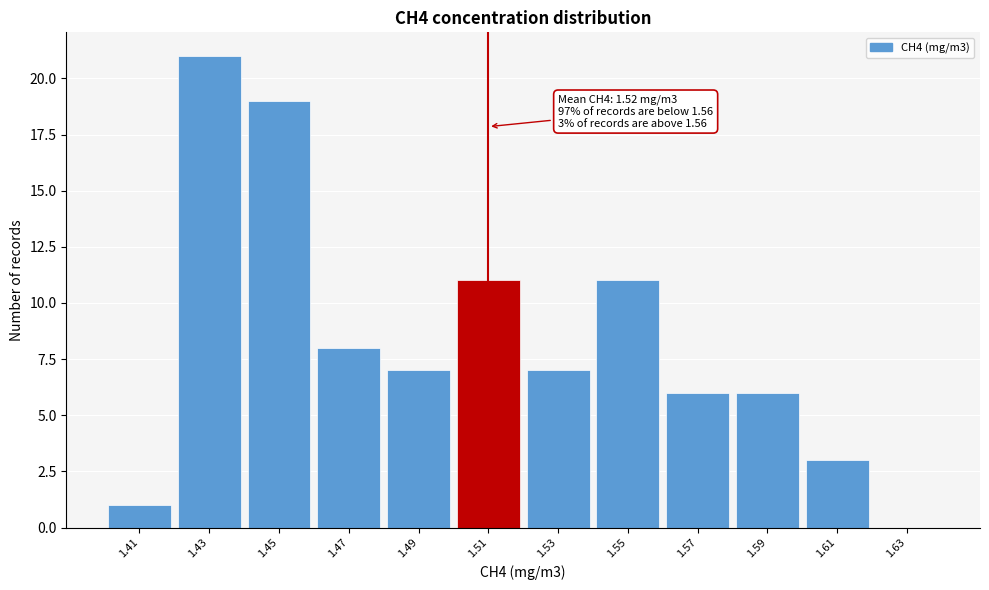

Reading left to right, transcribe all the data shown in this chart.

1.41=1	1.43=21	1.45=19	1.47=8	1.49=7	1.51=11	1.53=7	1.55=11	1.57=6	1.59=6	1.61=3	1.63=0